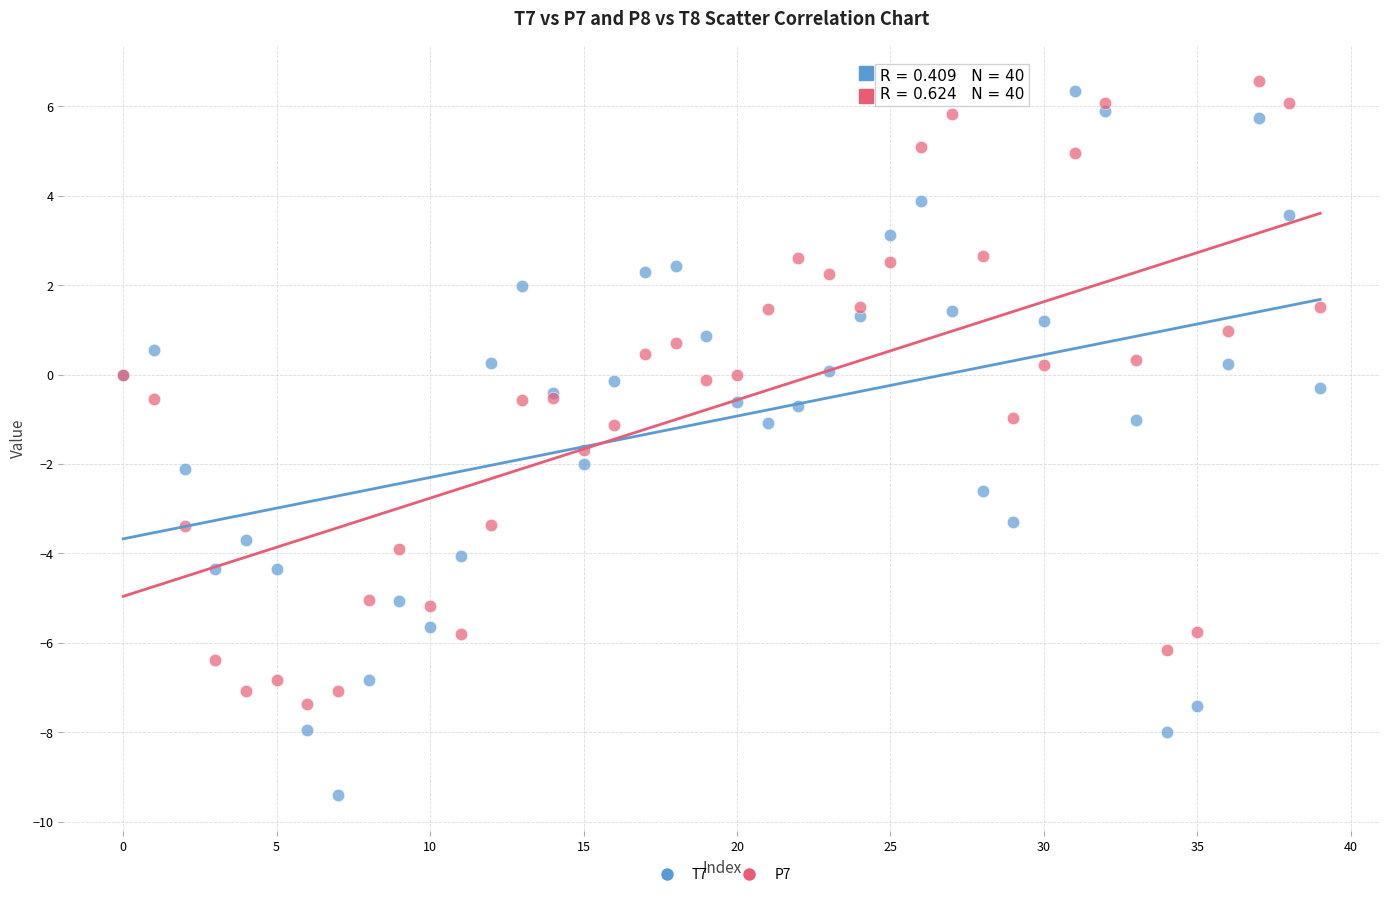

Which series has the largest Y range (max minus min)?

T7